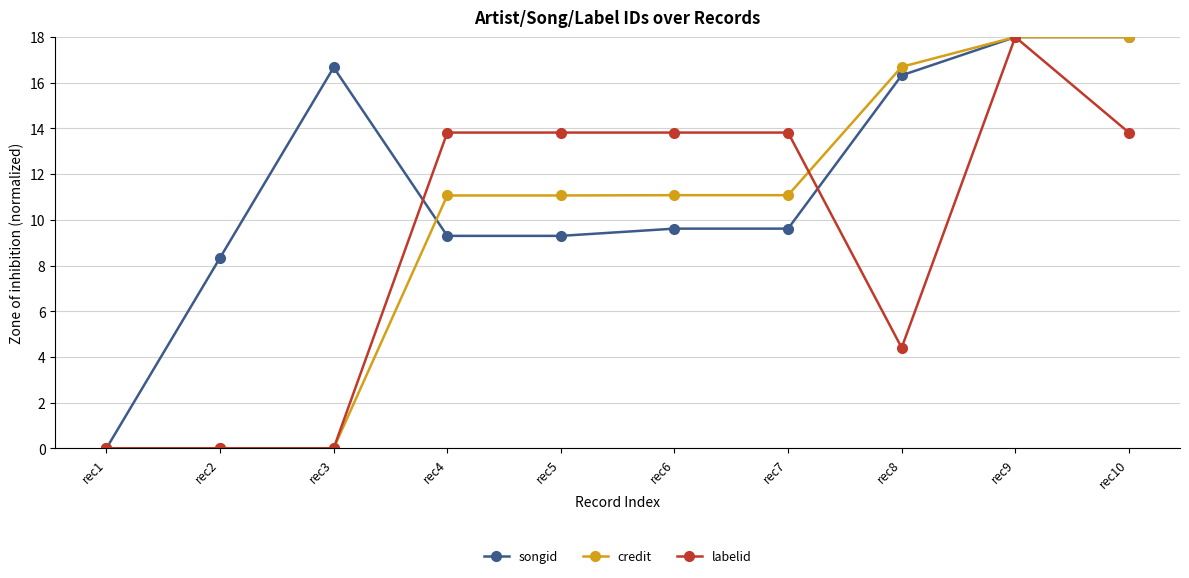

Is it true that credit equals 18.0 at rec9?

True